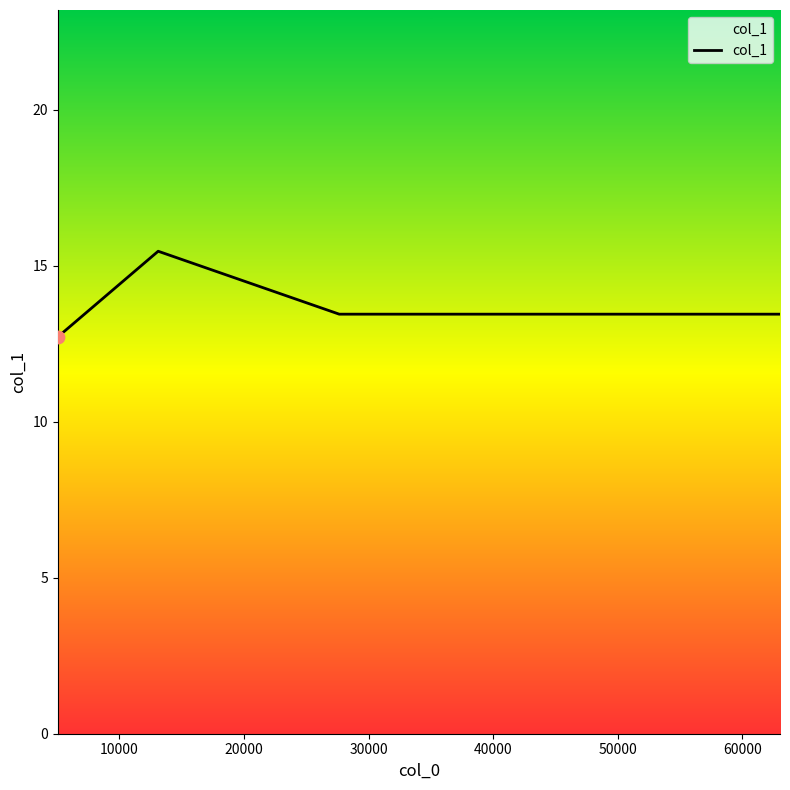

What is the difference between the maximum and minimum values?

2.7